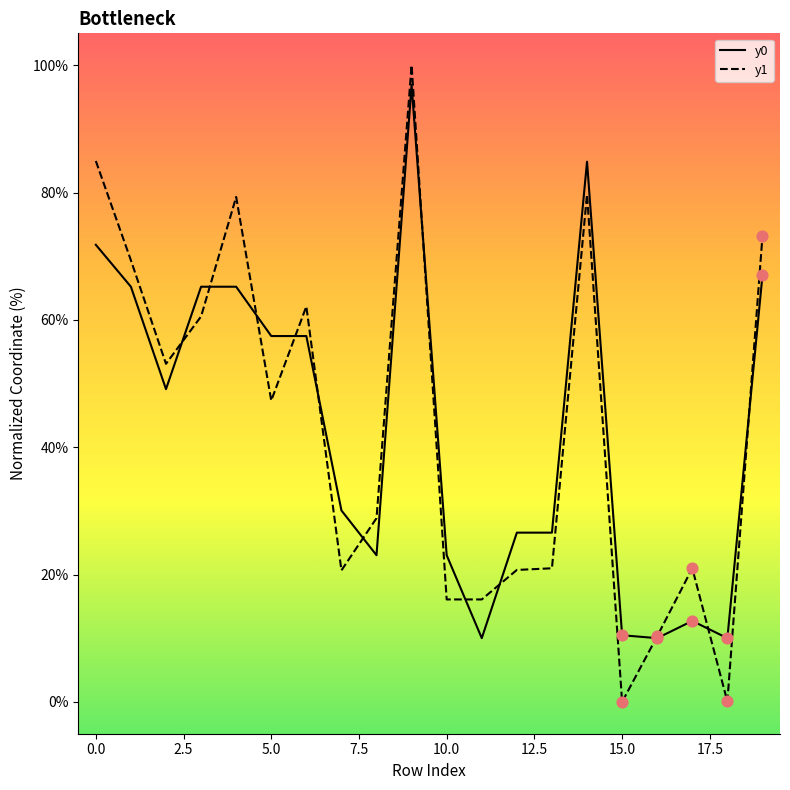

At how many categories does at least one series exceed 84?

3